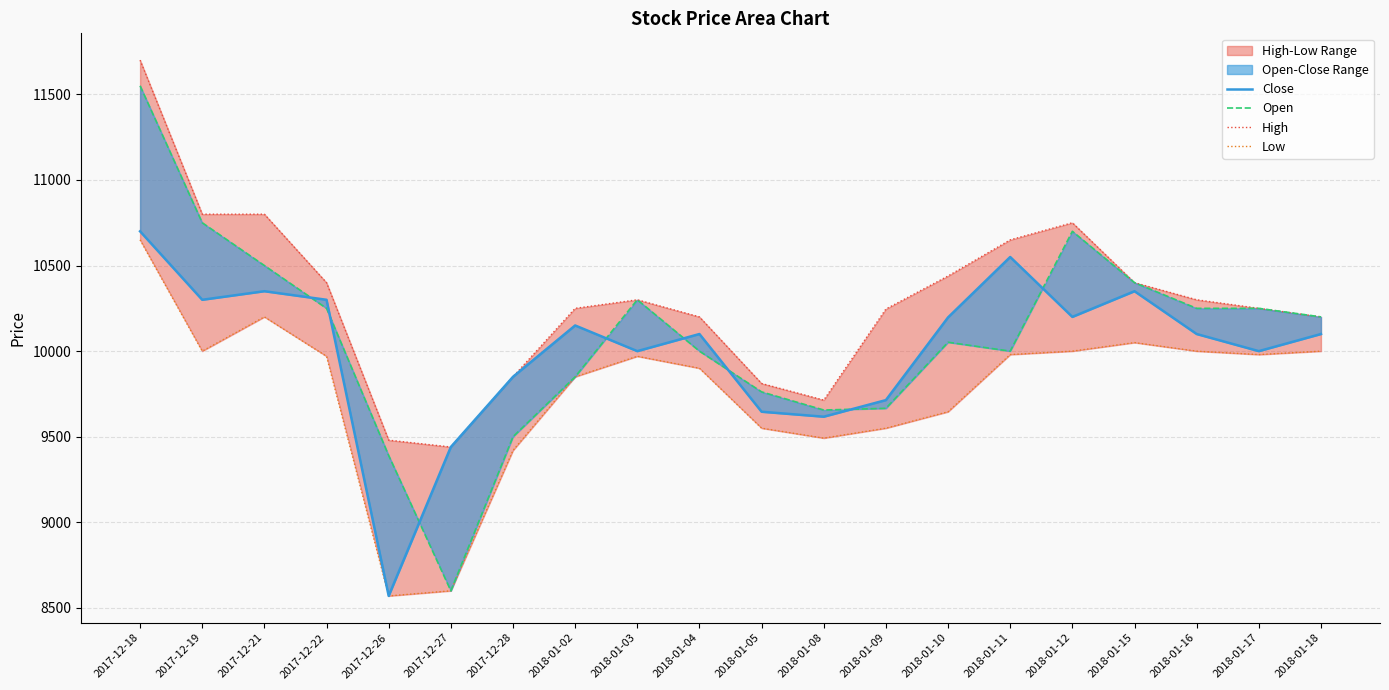

Which series has the largest total across all categories?

High